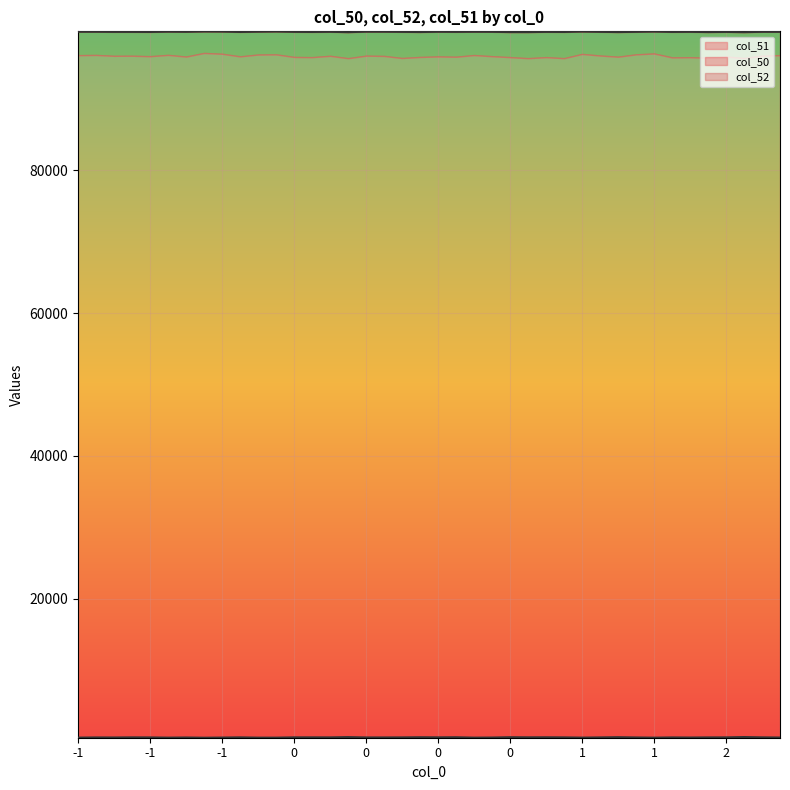

Between -1 and 0, which is larger?

-1